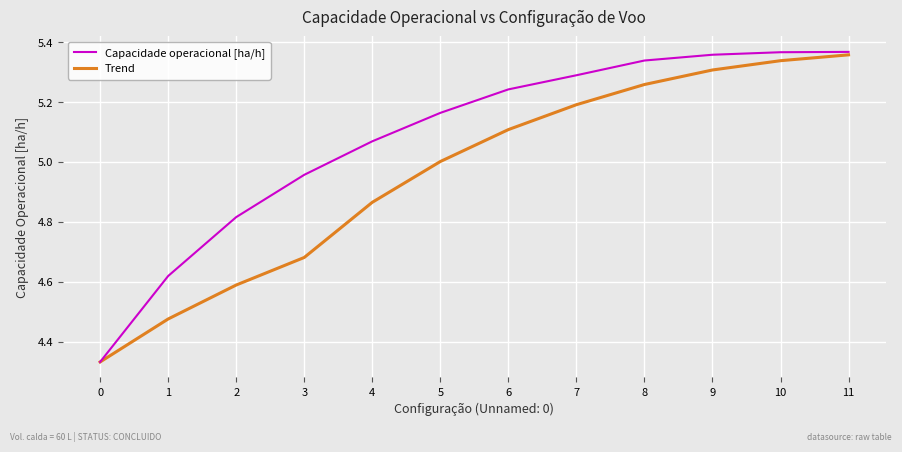

Is it true that Capacidade operacional [ha/h] equals 5.3 at 7?

True